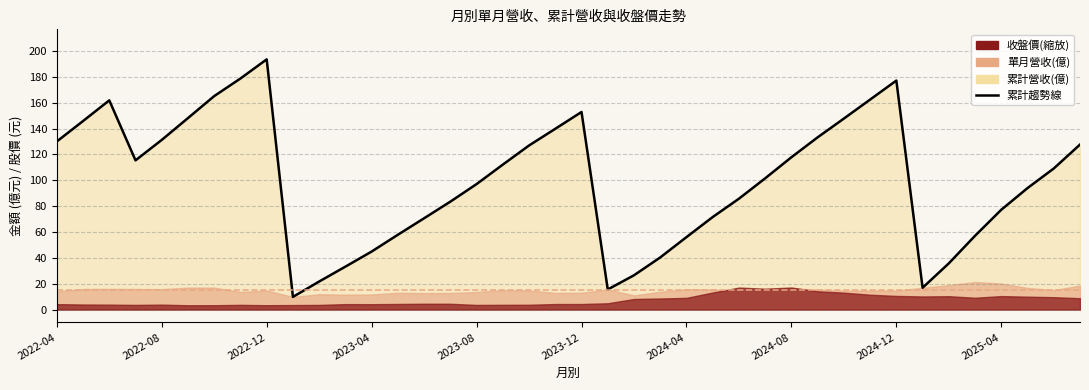

What value does the data have at 15?

83.5